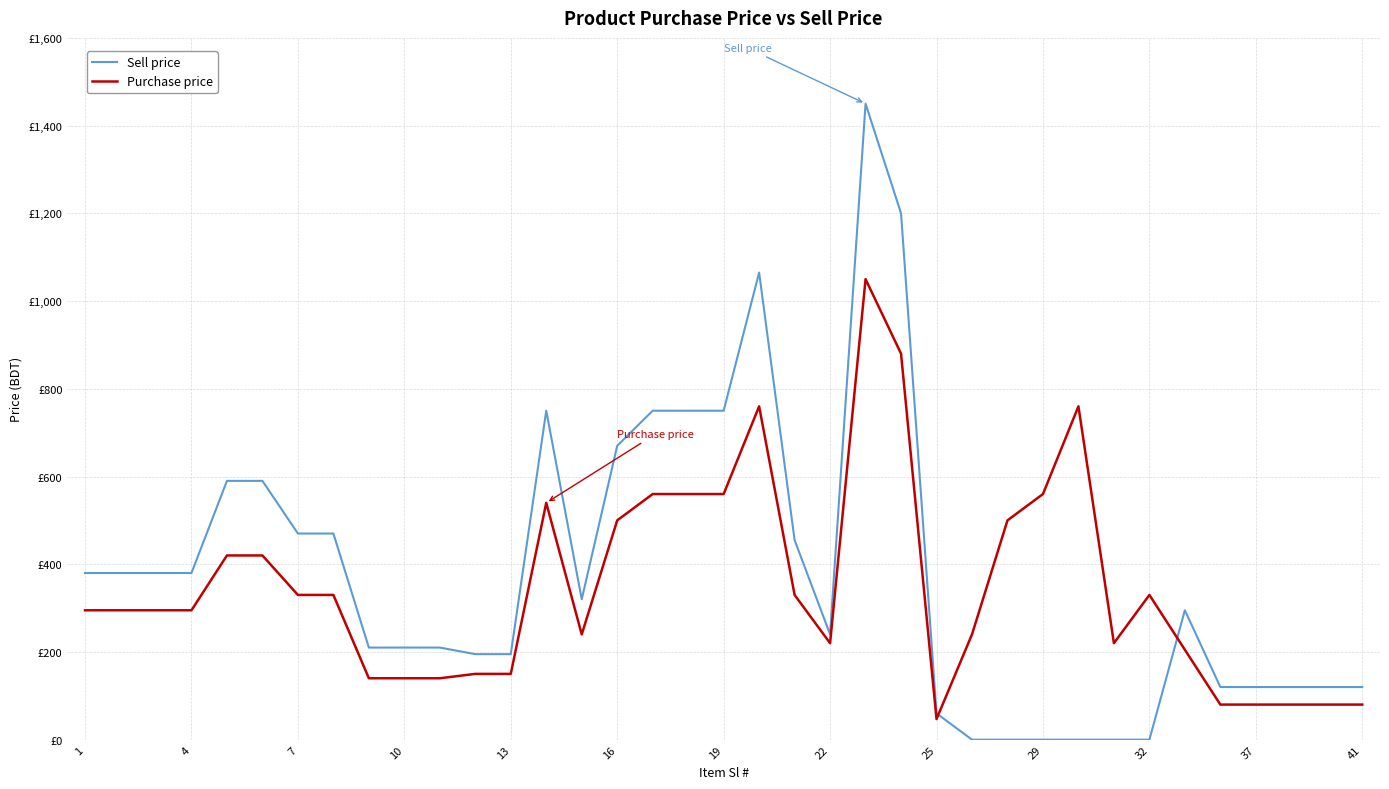

What are all the series names shown in the legend?

Sell price, Purchase price